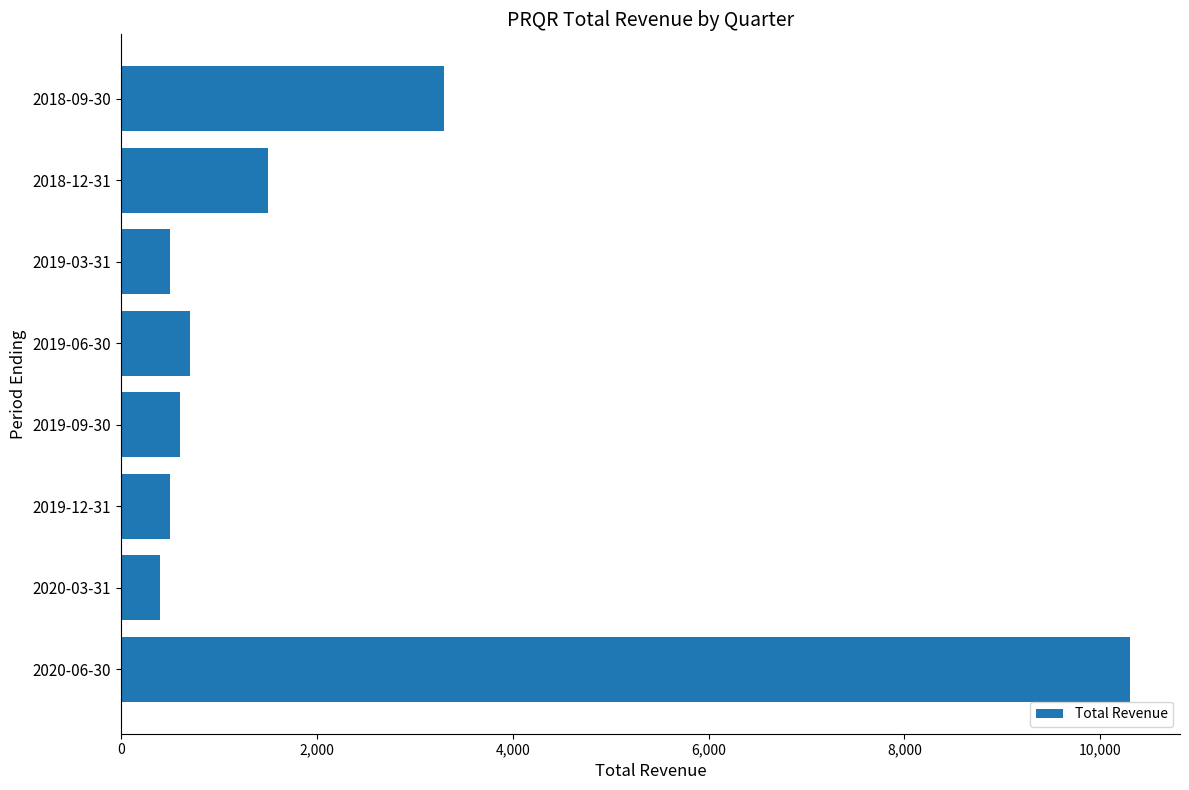

At which label is the value closest to 5350?

2018-09-30